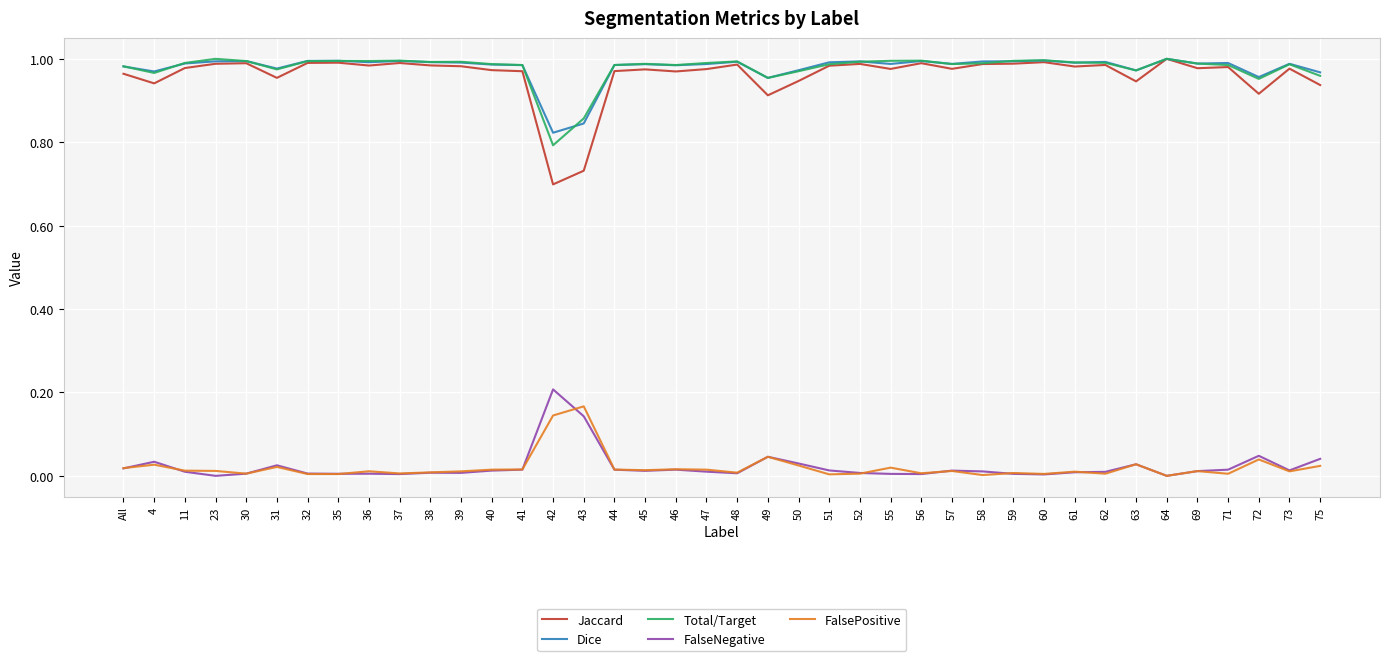

What is the total value across all series at 30?

3.0